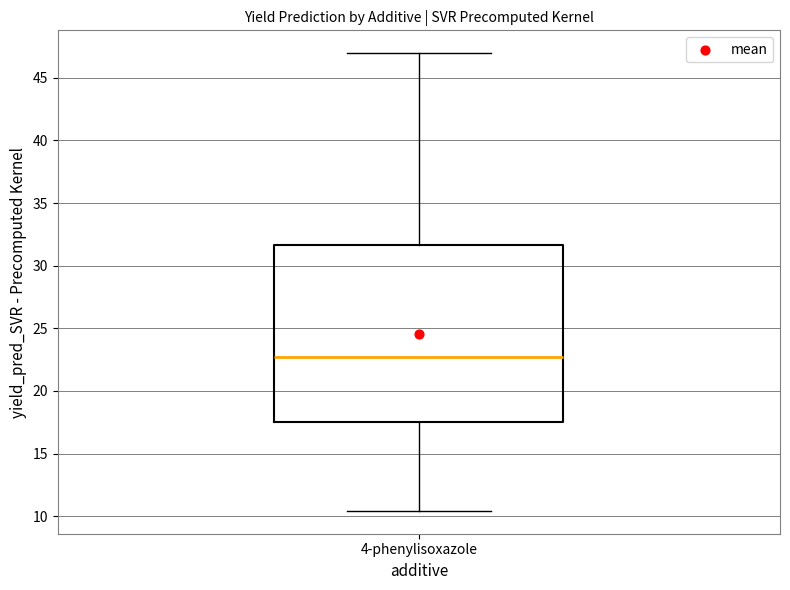

Read this box plot against the y-axis: the position of the median line, the range covered by the box, and the ends of both whiskers. The values are not printed on the chart, so give them approximately, as read against the axis.

median 22.5, box 17.5 to 31.5, whiskers 10.5 to 47.0